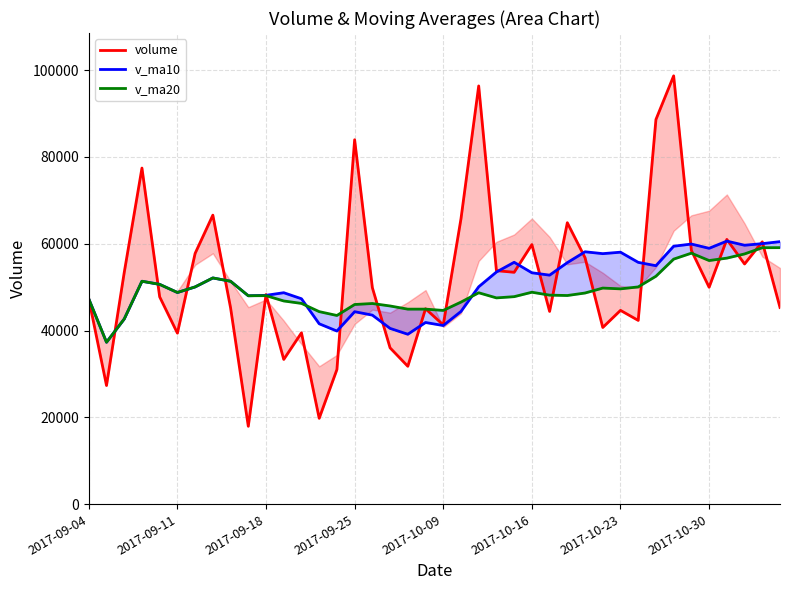

What is the difference between the highest and lowest values at 11?

15372.3